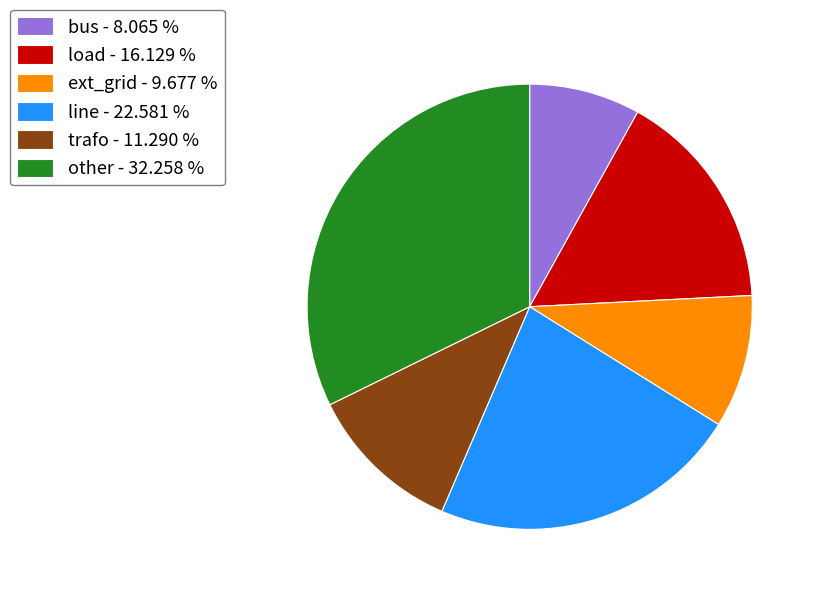

Is the sum of other - 32.258 % and bus - 8.065 % greater than half?

No